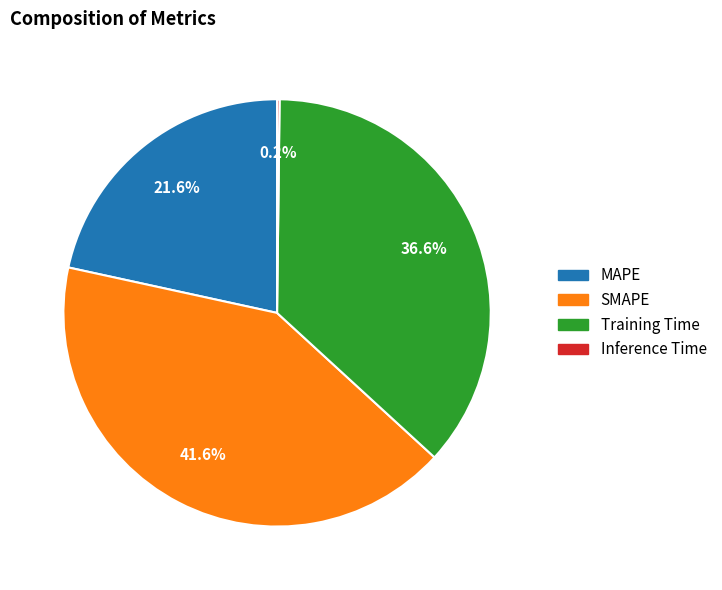

What is the largest slice in the pie chart?

SMAPE